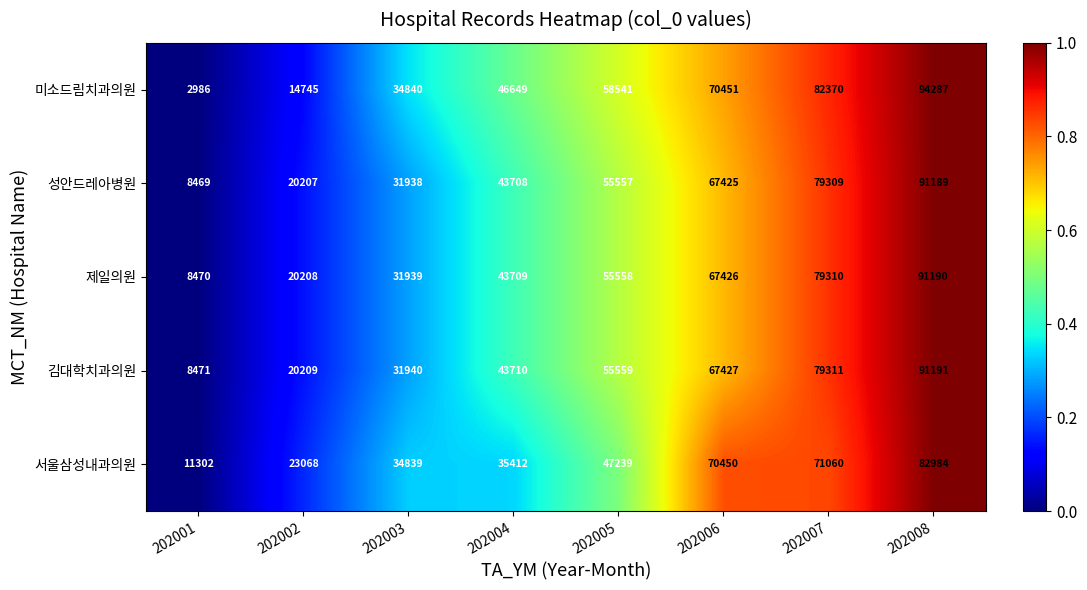

Where is 성안드레아병원 nearest to the value 49829?

202005